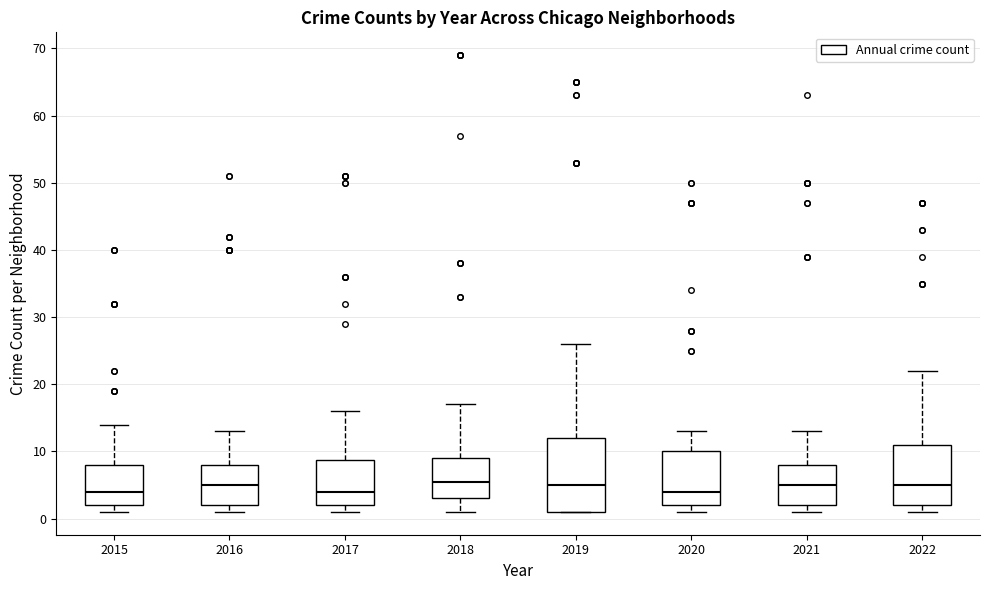

Where is the upper edge of the box at x = 2019 on the y-axis? The values are not printed on the chart, so give them approximately, as read against the axis.

12